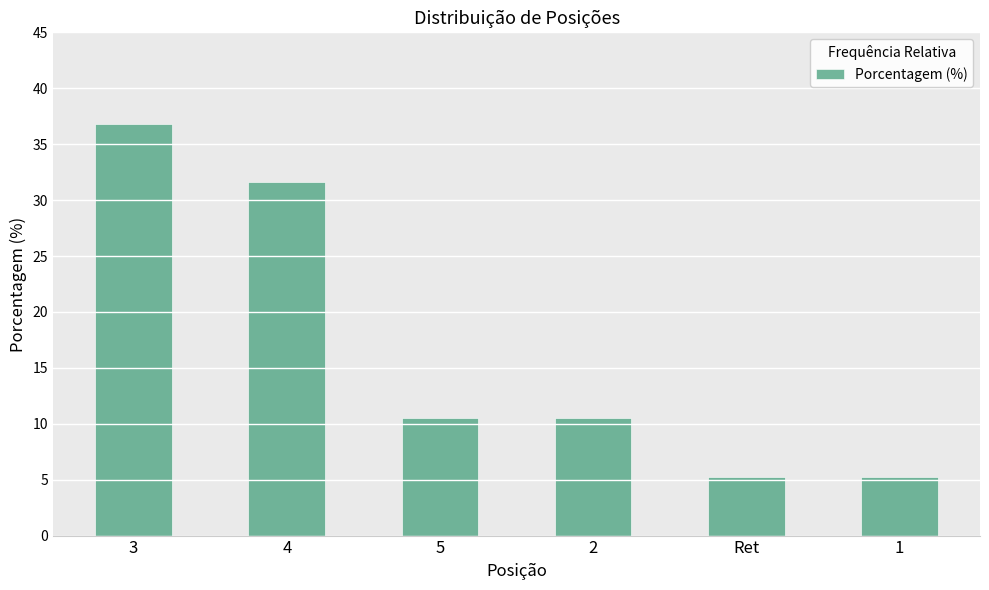

Is it true that the value at 1 is 6.9?

False